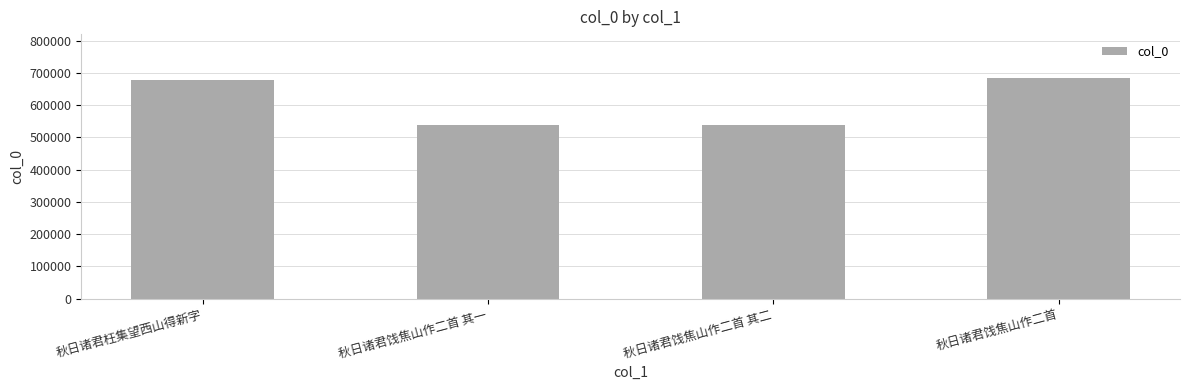

What is the minimum value shown in the chart?

538830